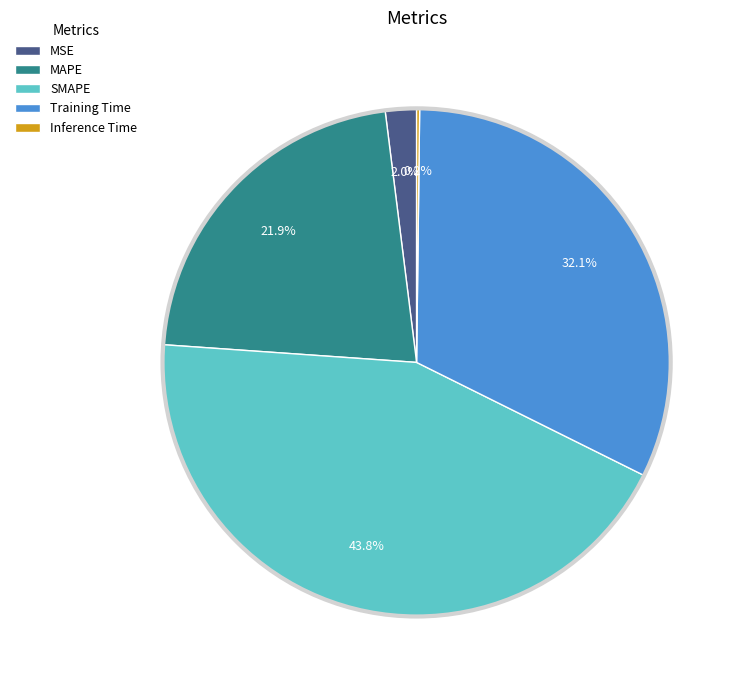

Which category has the biggest portion of the pie?

SMAPE